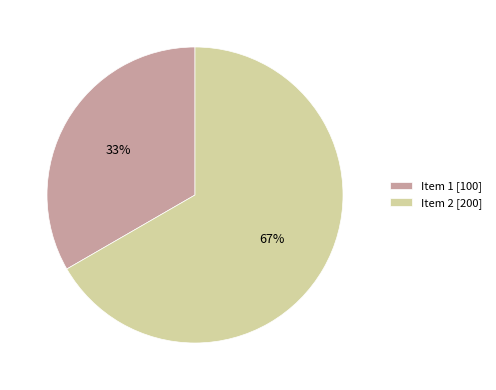

How many slices are in this pie chart?

2